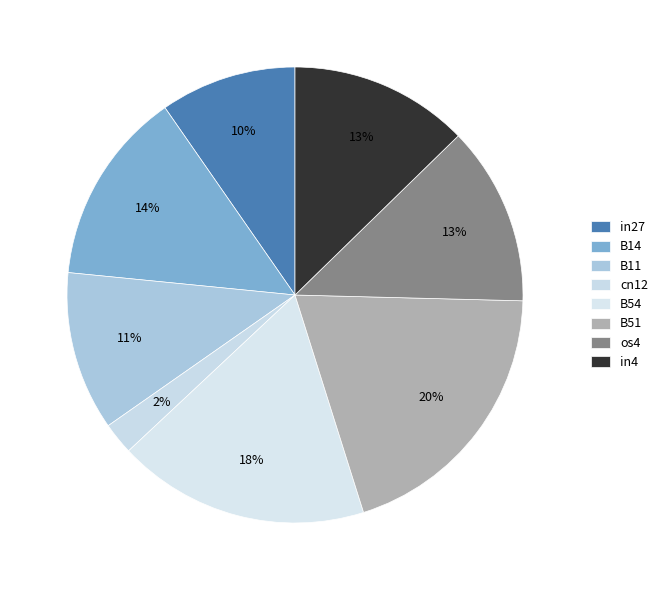

The in4 slice represents 13% of the pie. True or false?

True